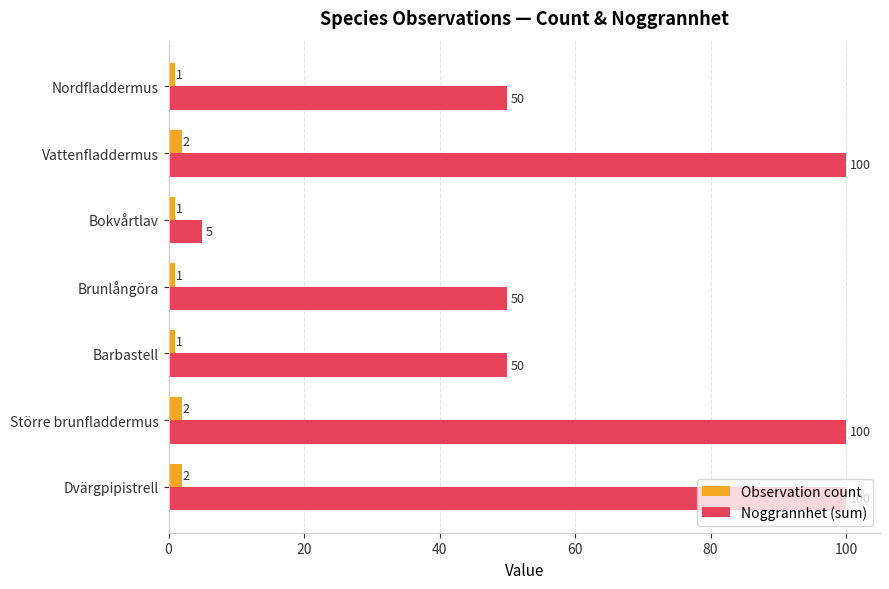

Which series has the largest total across all categories?

Noggrannhet (sum)